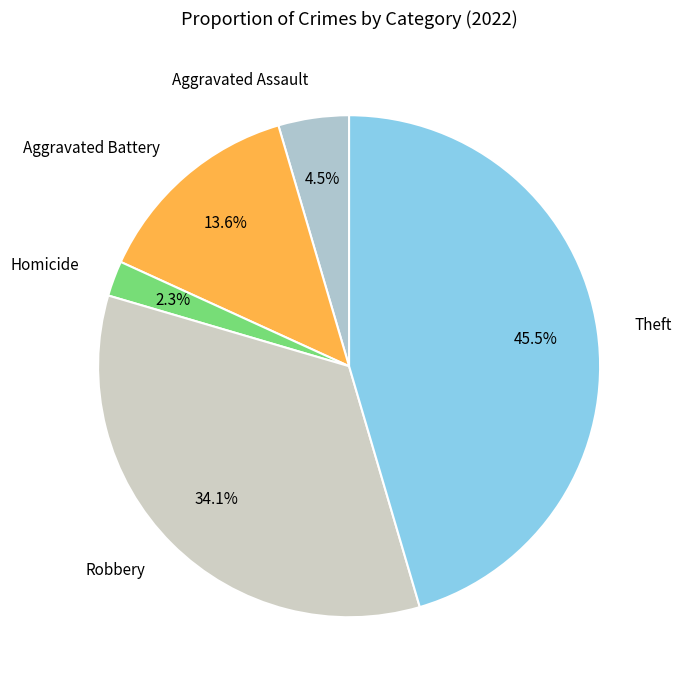

Which category has the biggest portion of the pie?

Theft